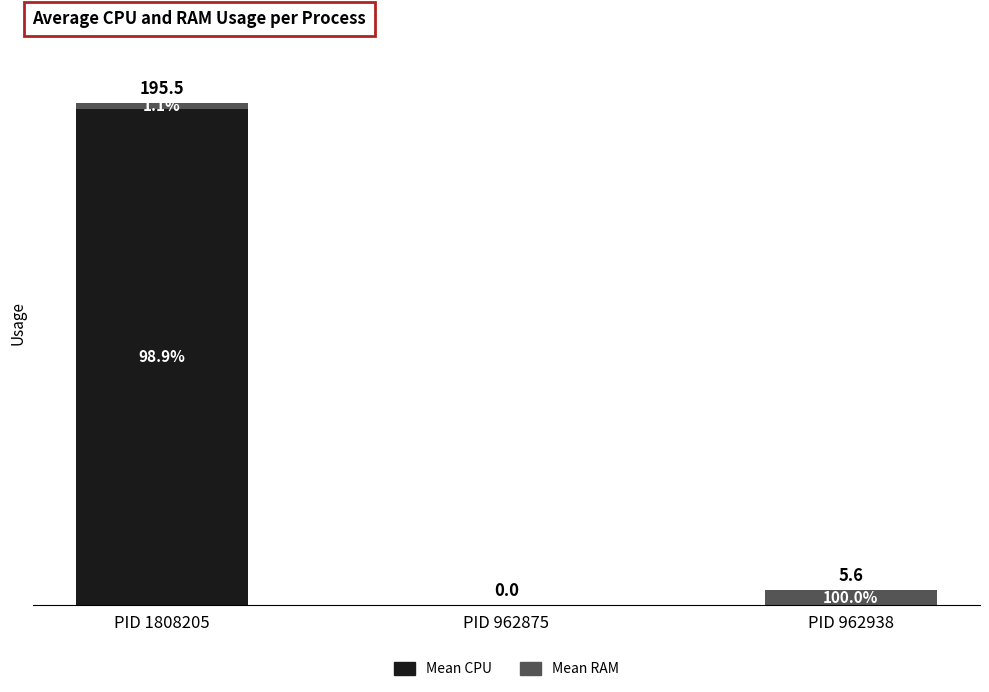

What are all the series names shown in the legend?

Mean CPU, Mean RAM